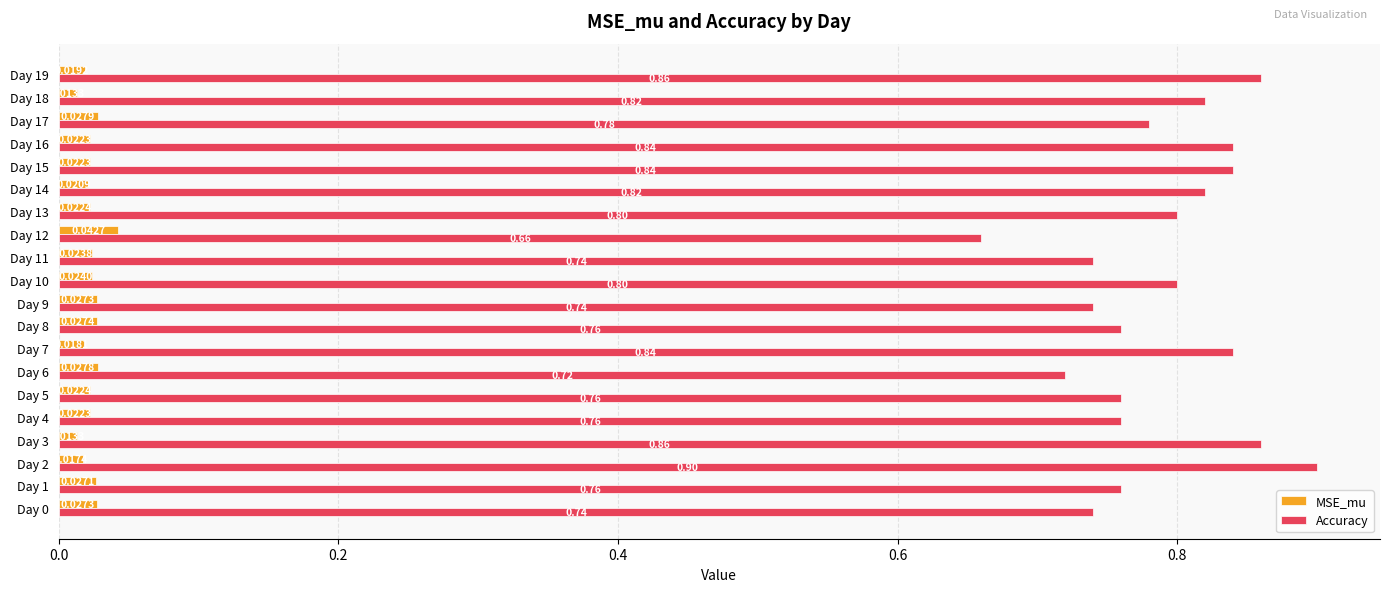

Rank the series at Day 3 from lowest to highest value.

MSE_mu, Accuracy